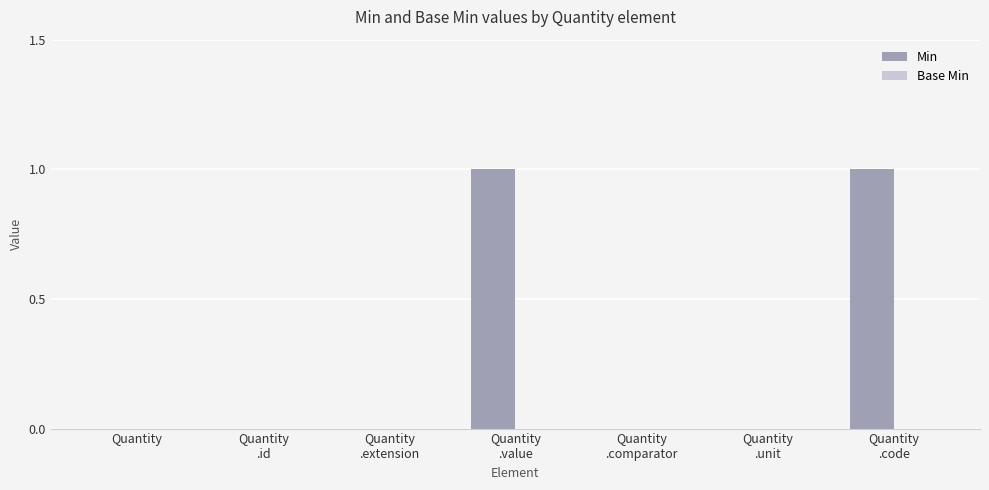

True or false: the data shows 0 at Quantity.

True